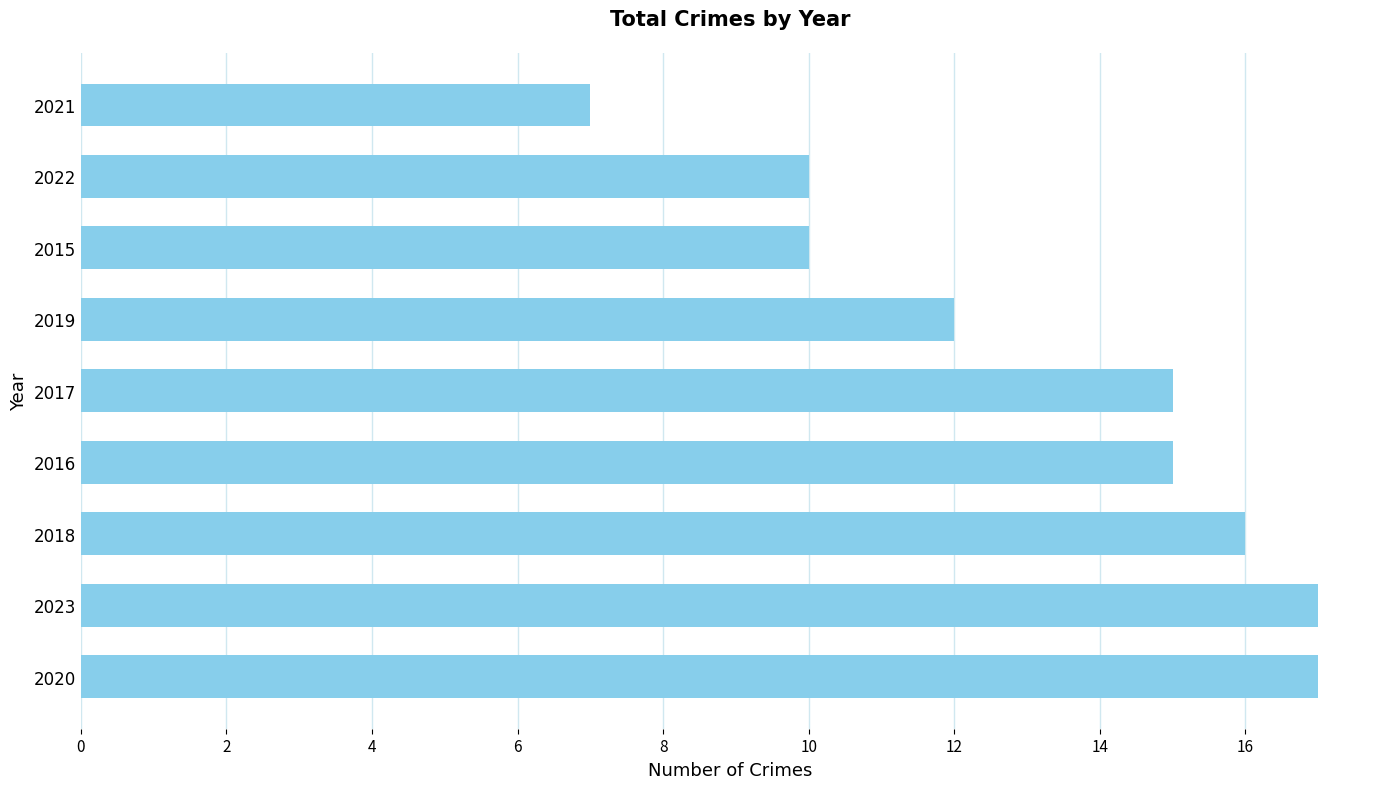

What is the difference between the second highest and second lowest values?

7